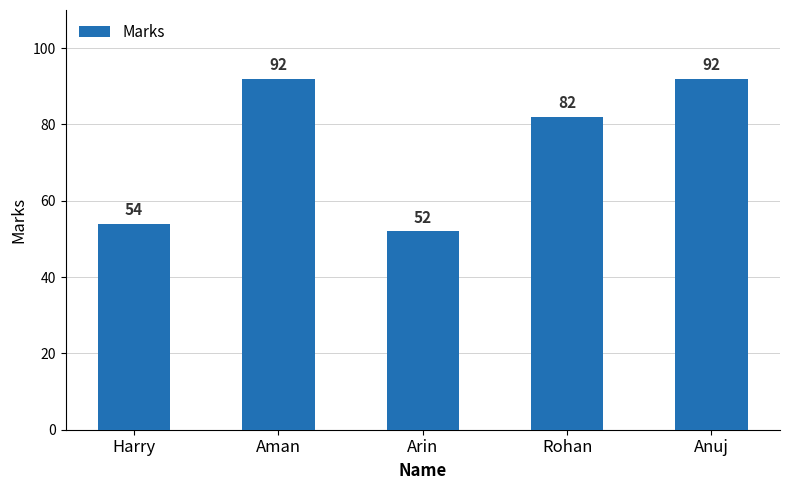

What is the minimum value shown in the chart?

52